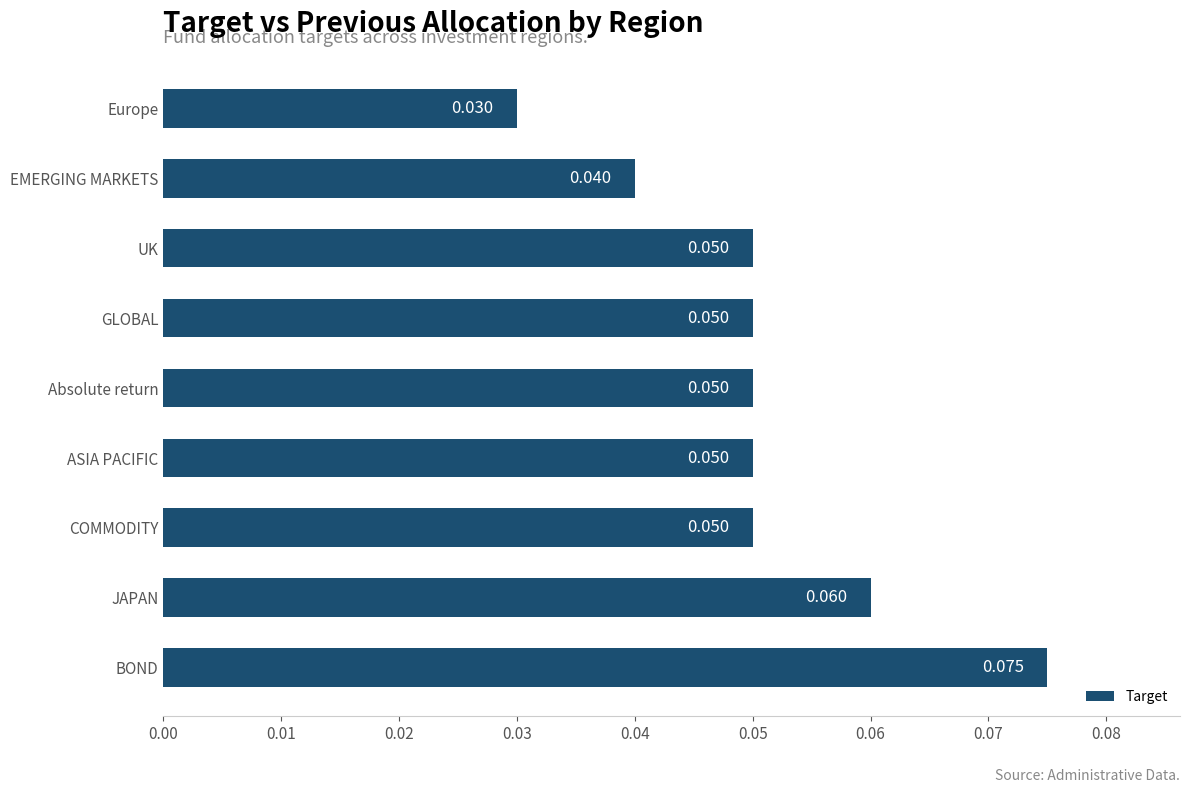

At which category does the chart reach its minimum across all series?

Europe